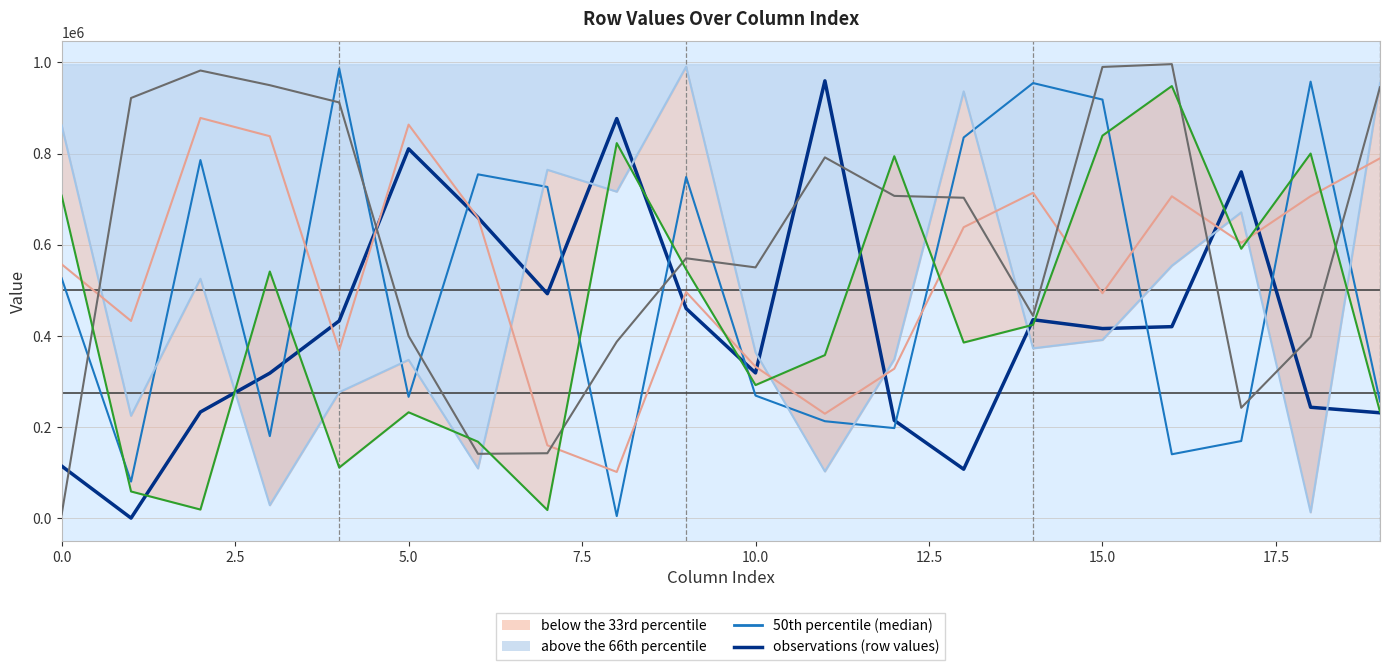

Which series ends up on top after the final intersection of row_2 (66th percentile upper) and row_4 (secondary obs)?

row_2 (66th percentile upper)